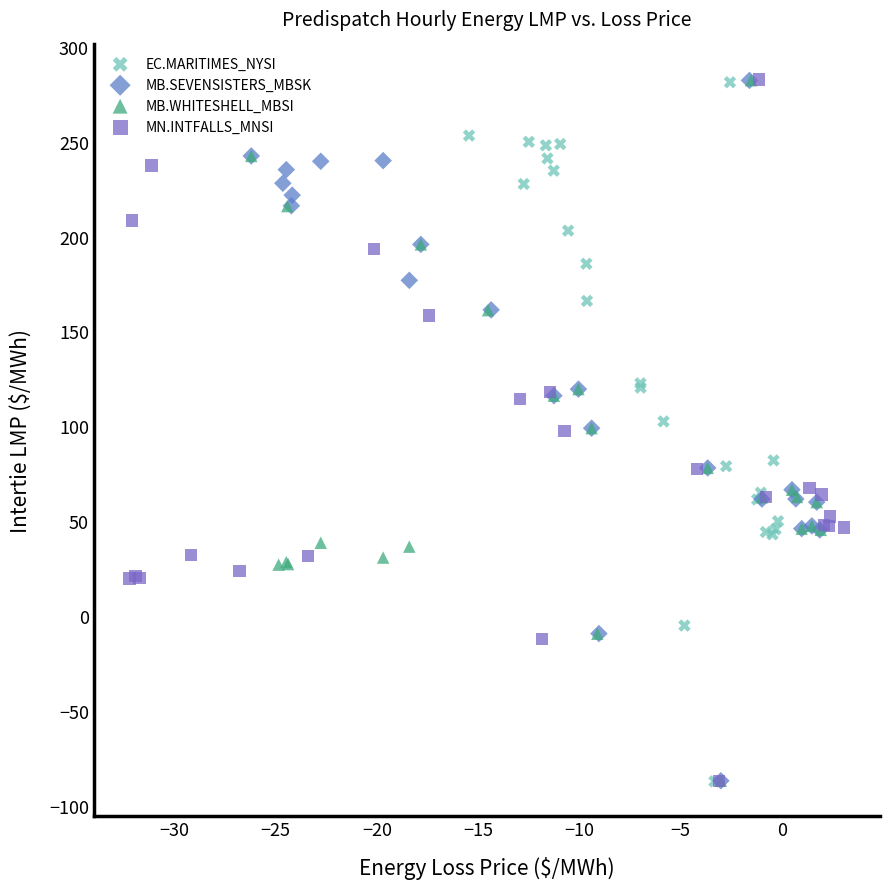

What are all the series names shown in the legend?

EC.MARITIMES_NYSI, MB.SEVENSISTERS_MBSK, MB.WHITESHELL_MBSI, MN.INTFALLS_MNSI